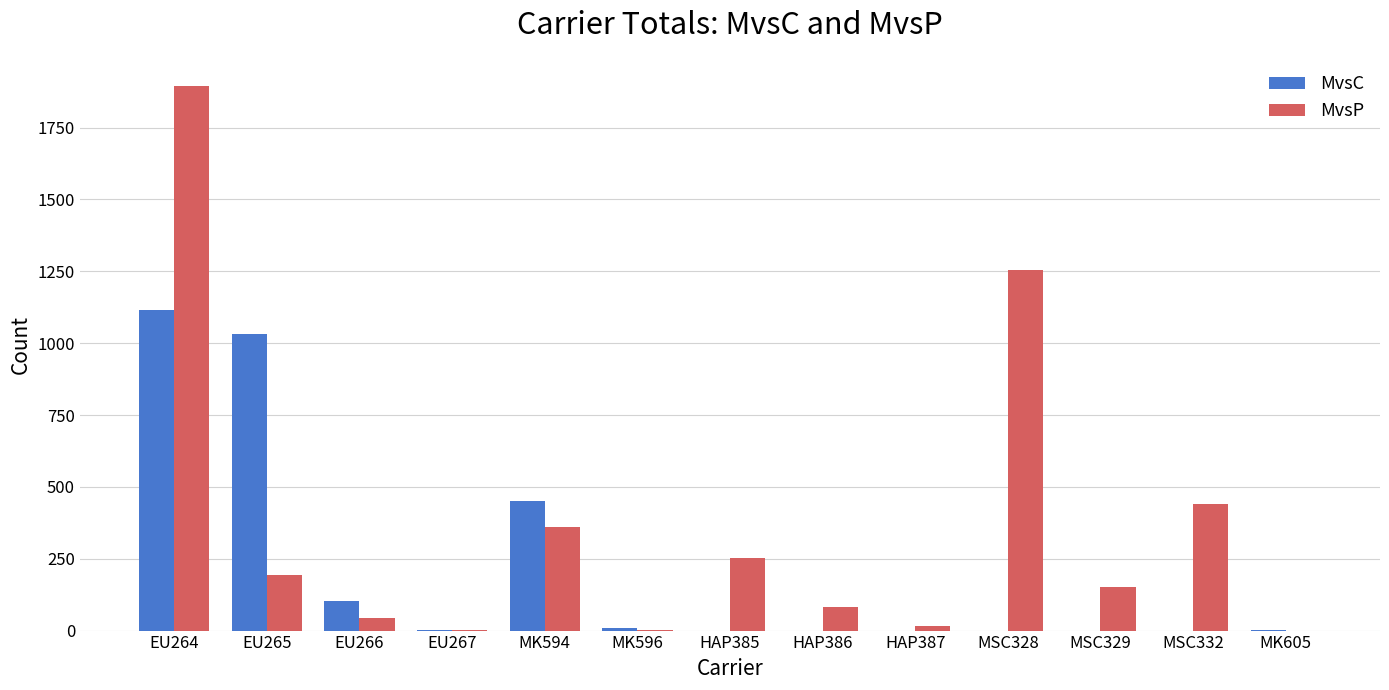

At which label does MvsC reach its peak?

EU264